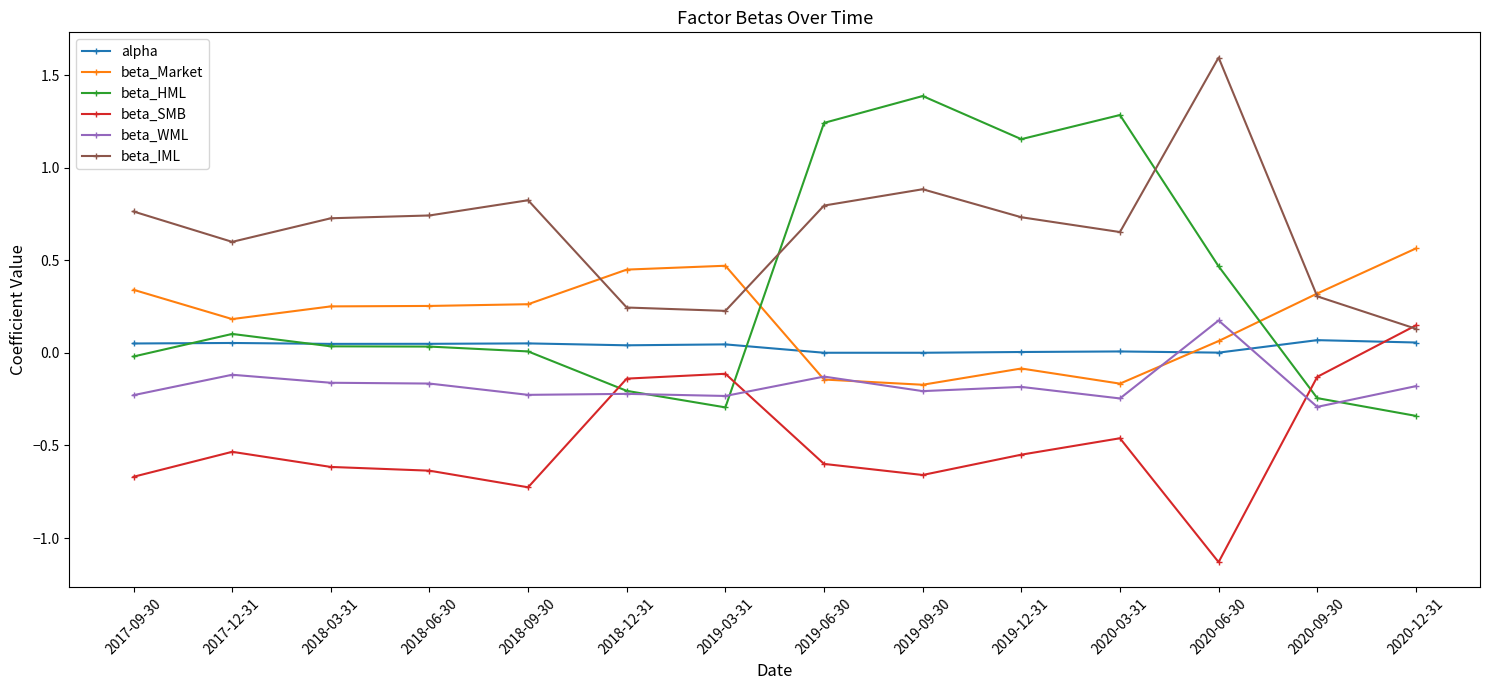

Which series has the largest range (max minus min)?

beta_HML